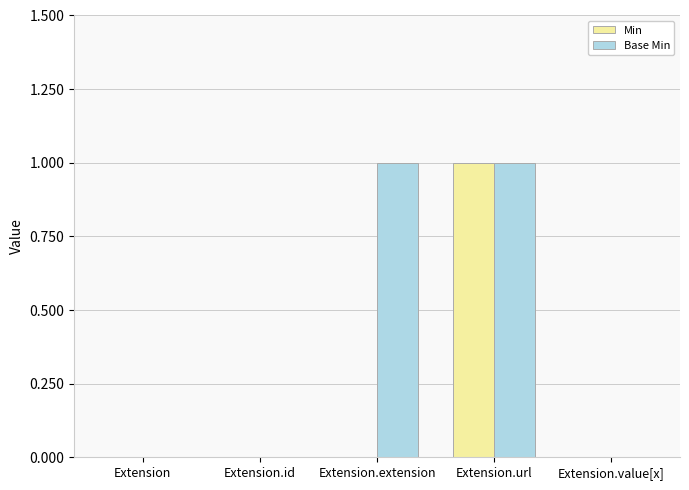

At which category is the sum across all series the highest?

Extension.url